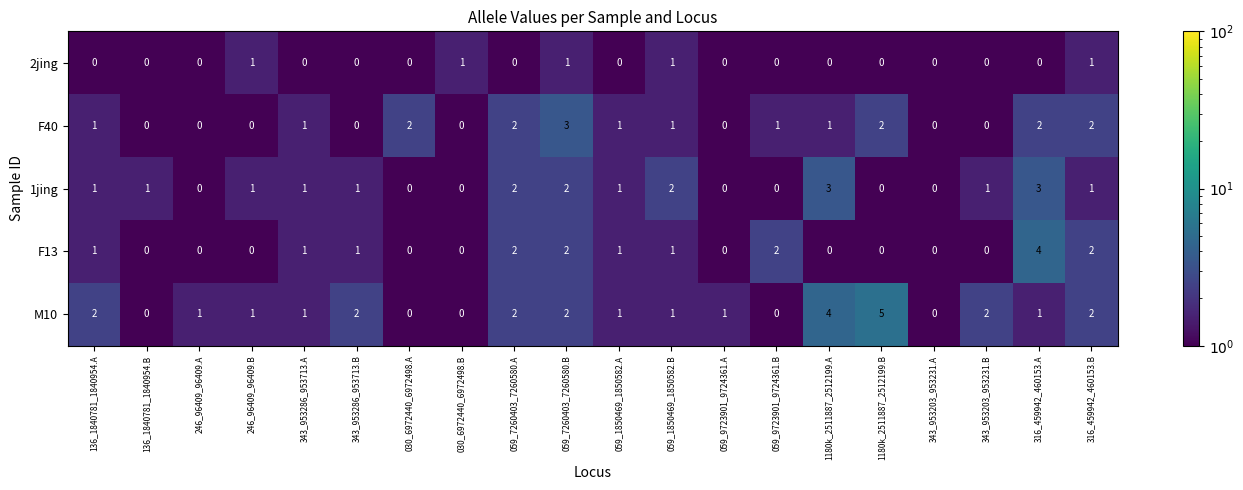

Which series has the widest spread of values?

M10